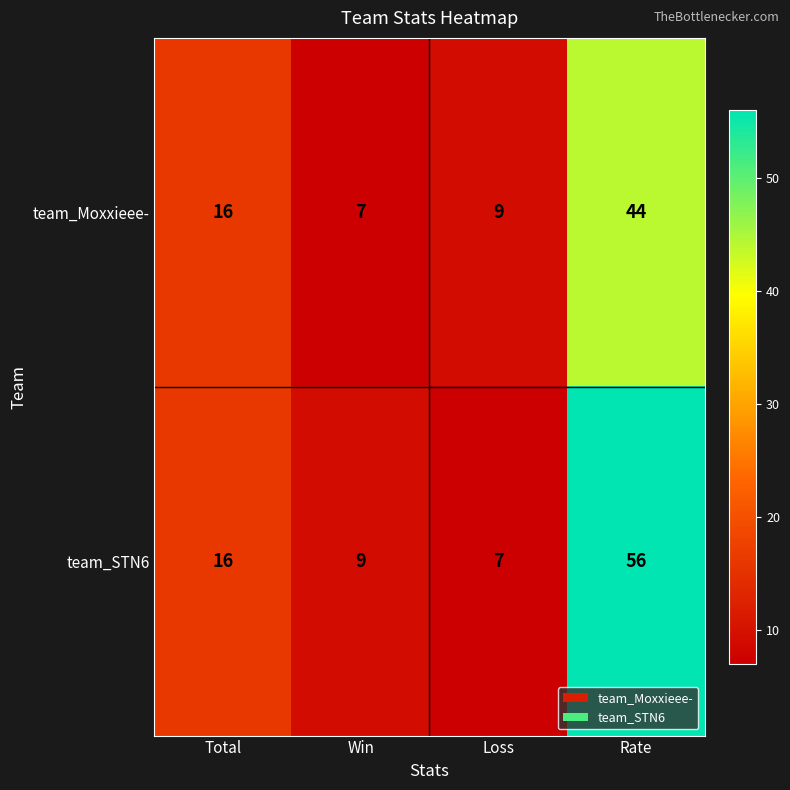

What is the sum of the team_Moxxieee- values at Loss and Rate?

53